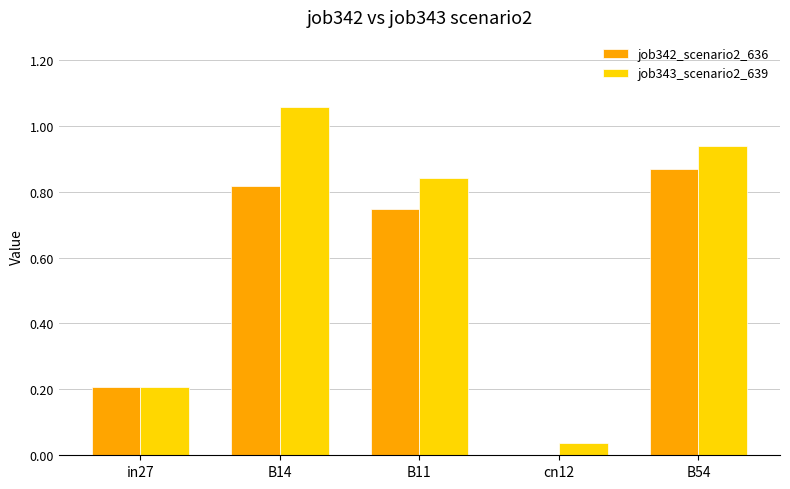

What is the sum of the job342_scenario2_636 values at B14 and B11?

1.6